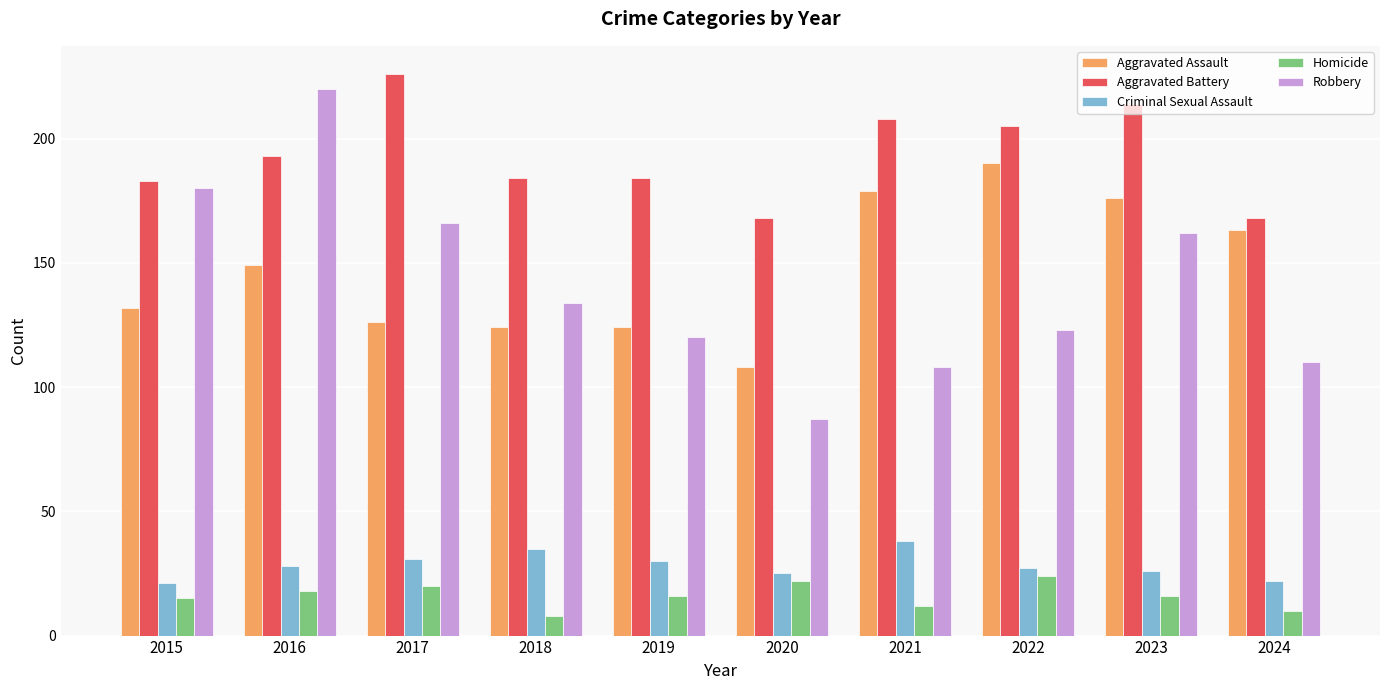

Reading left to right, what are all the values shown in this chart?

Aggravated Assault: 132	149	126	124	124	108	179	190	176	163
Aggravated Battery: 183	193	226	184	184	168	208	205	214	168
Criminal Sexual Assault: 21	28	31	35	30	25	38	27	26	22
Homicide: 15	18	20	8	16	22	12	24	16	10
Robbery: 180	220	166	134	120	87	108	123	162	110